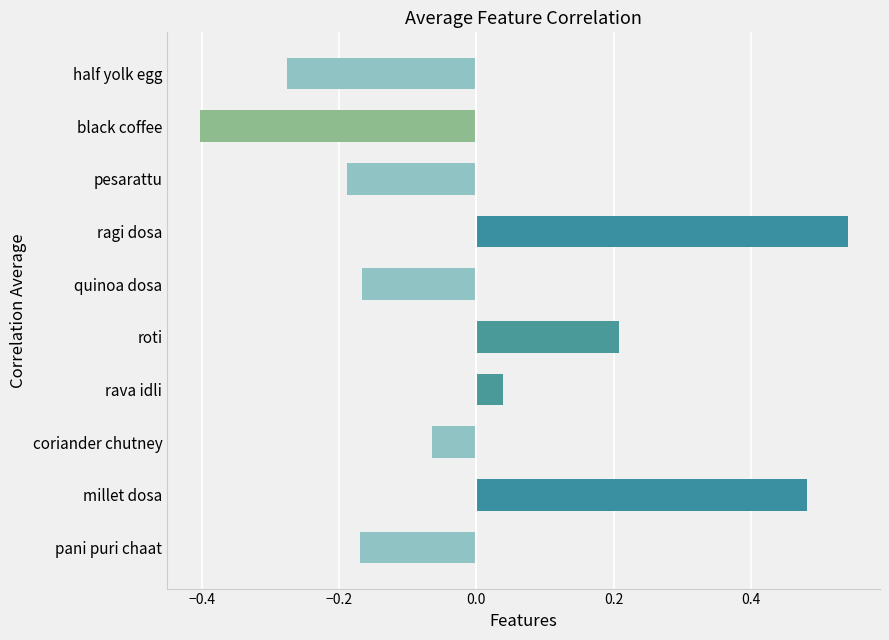

How many data points are less than 0?

6